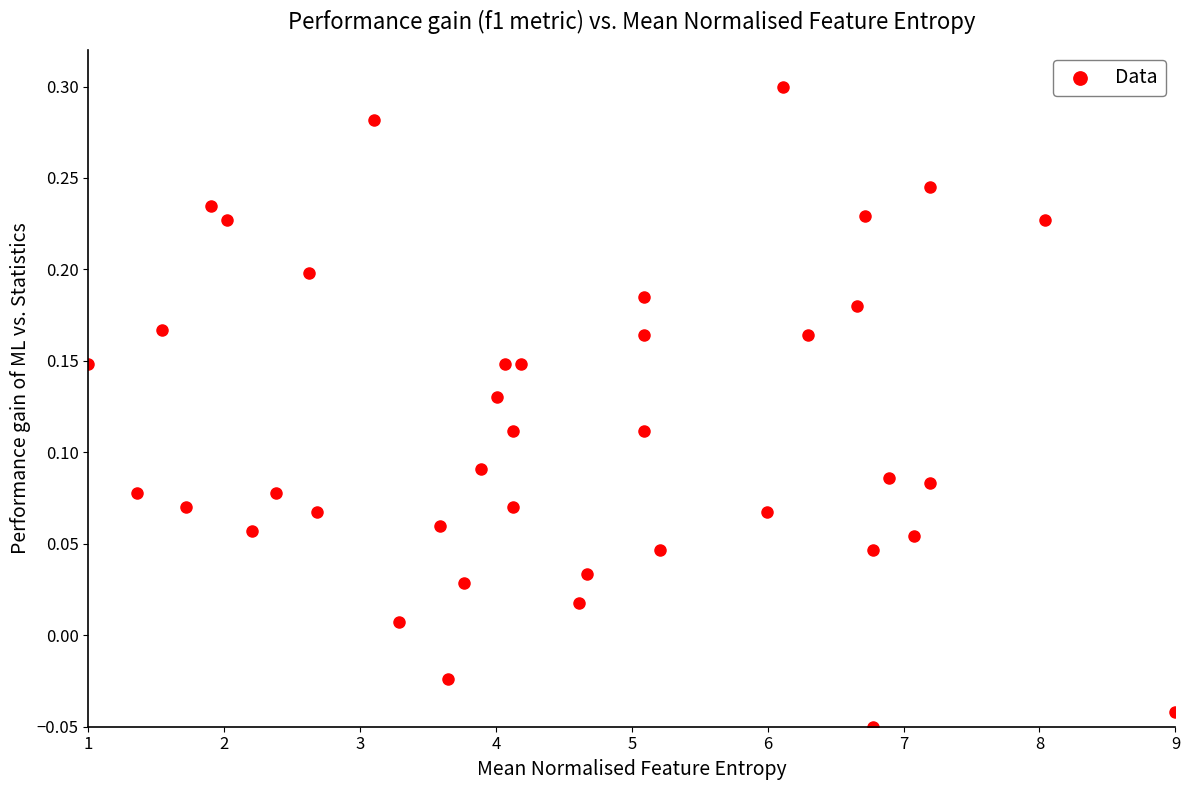

What is the range of X values (max minus min)?

8.0